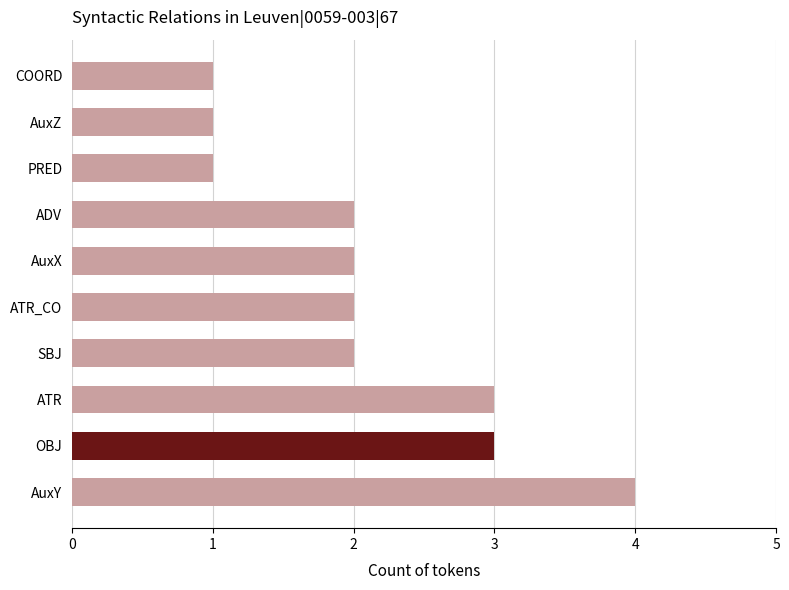

What is the sum of the values at ADV and COORD?

3